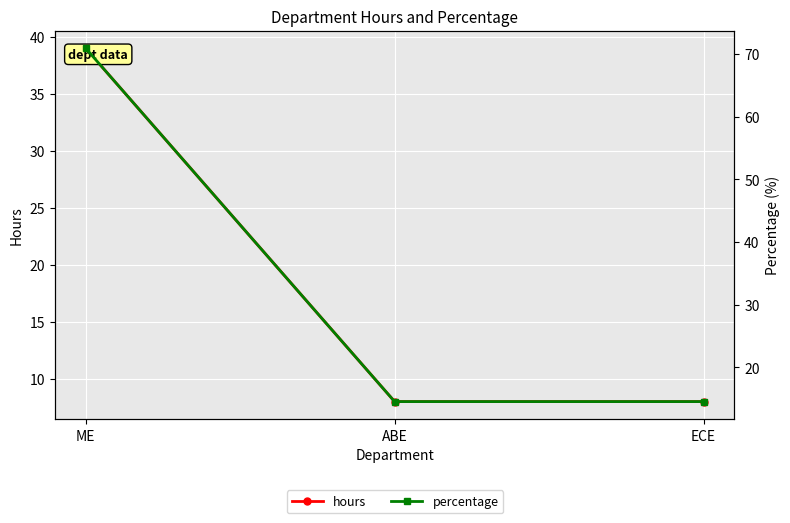

What is the label of the 1st point from the left?

ME